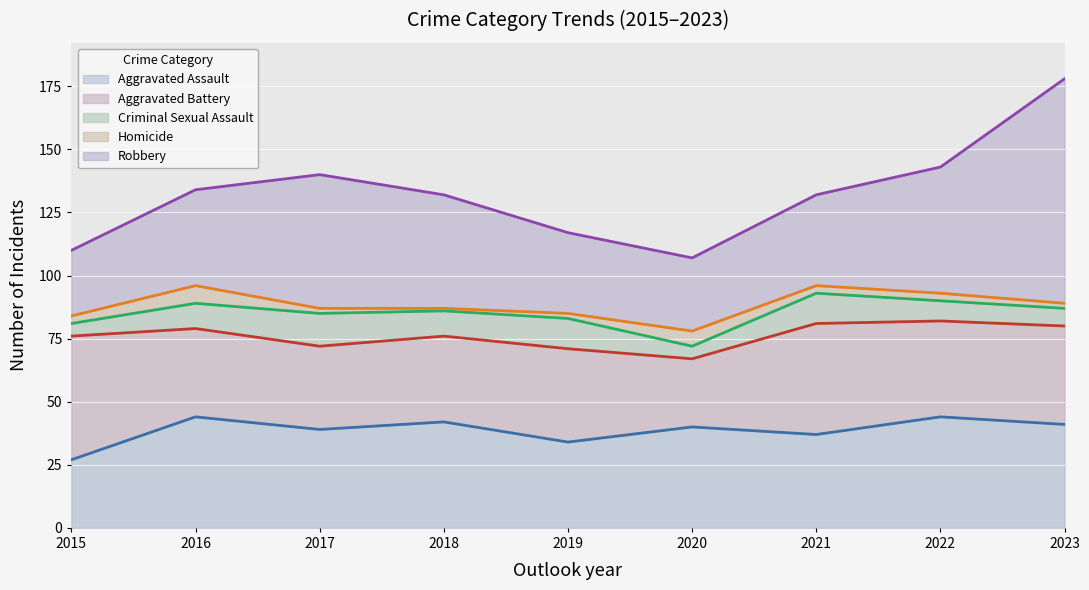

What is the average value of the Criminal Sexual Assault series?

9